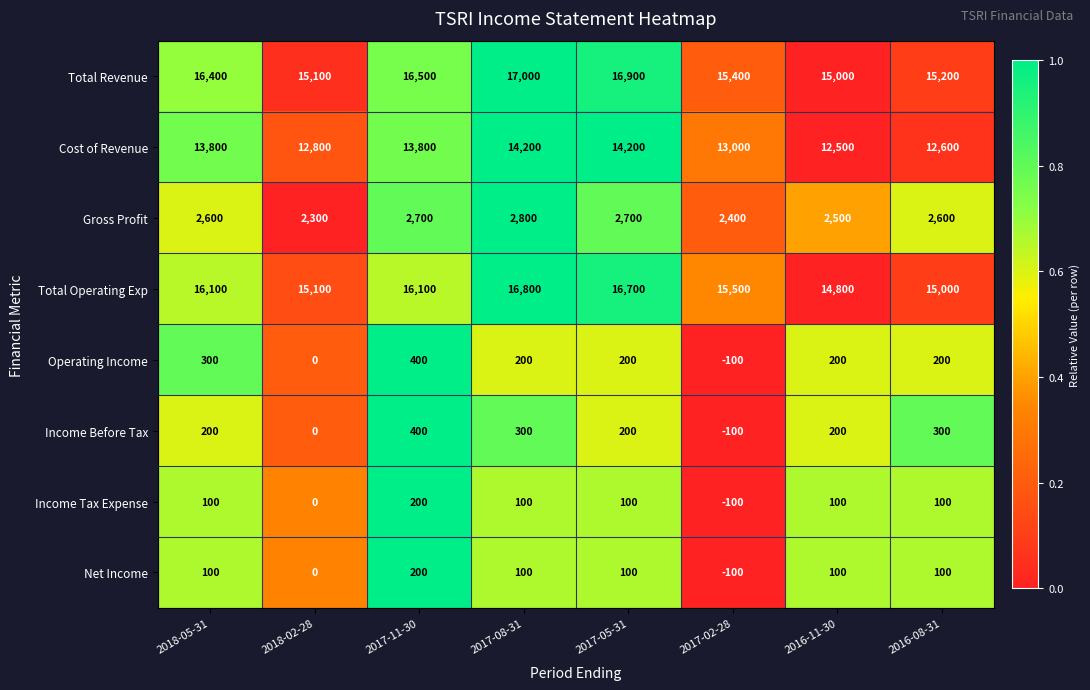

Is it true that Income Before Tax equals -169 at 2017-02-28?

False